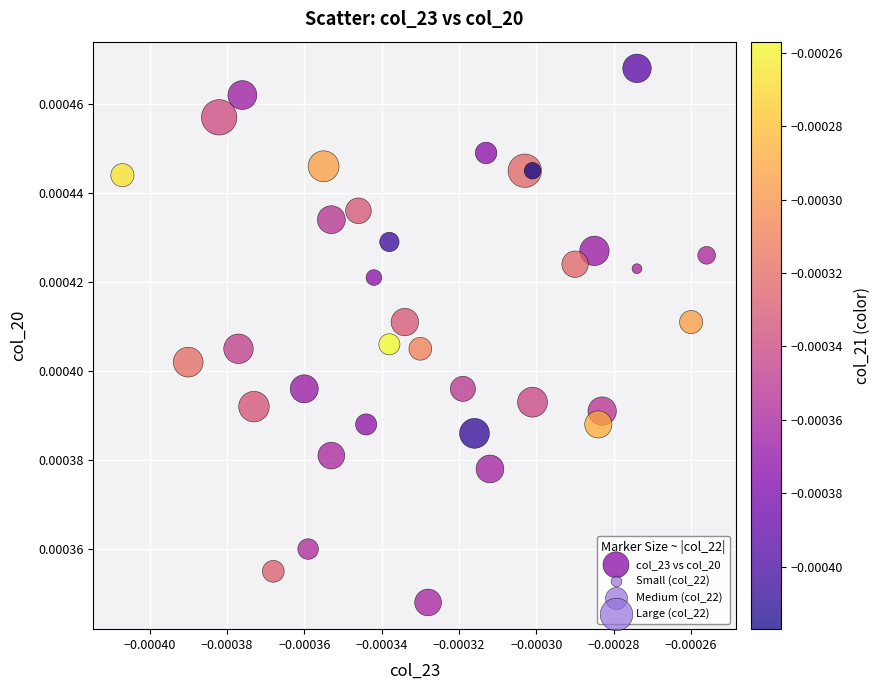

Count the number of points in this scatter plot.

35